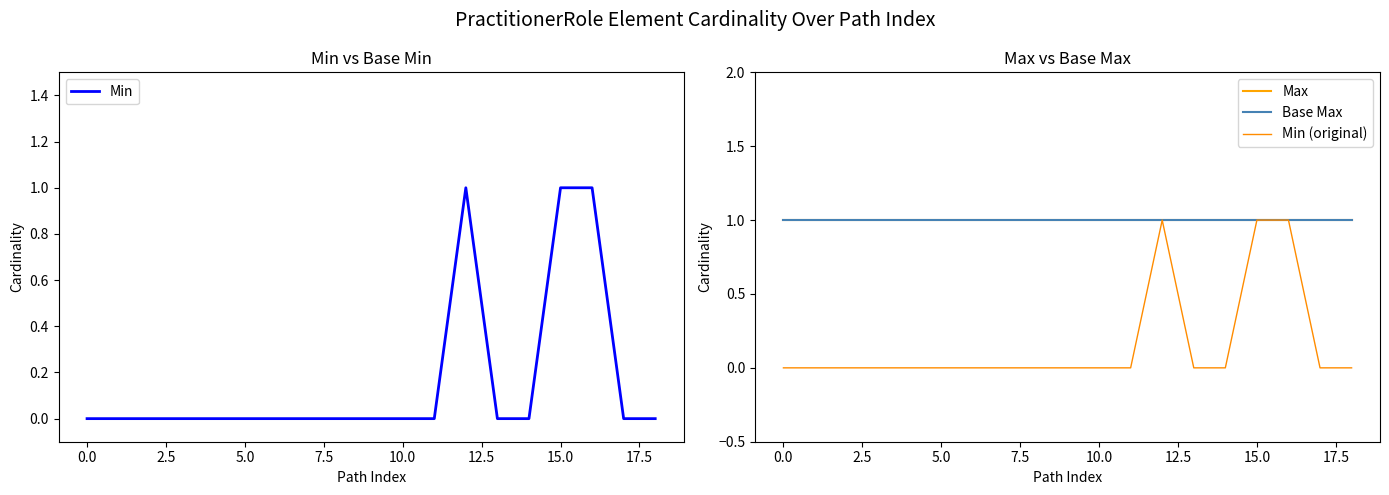

True or false: Min (original) and Max intersect in this chart.

False